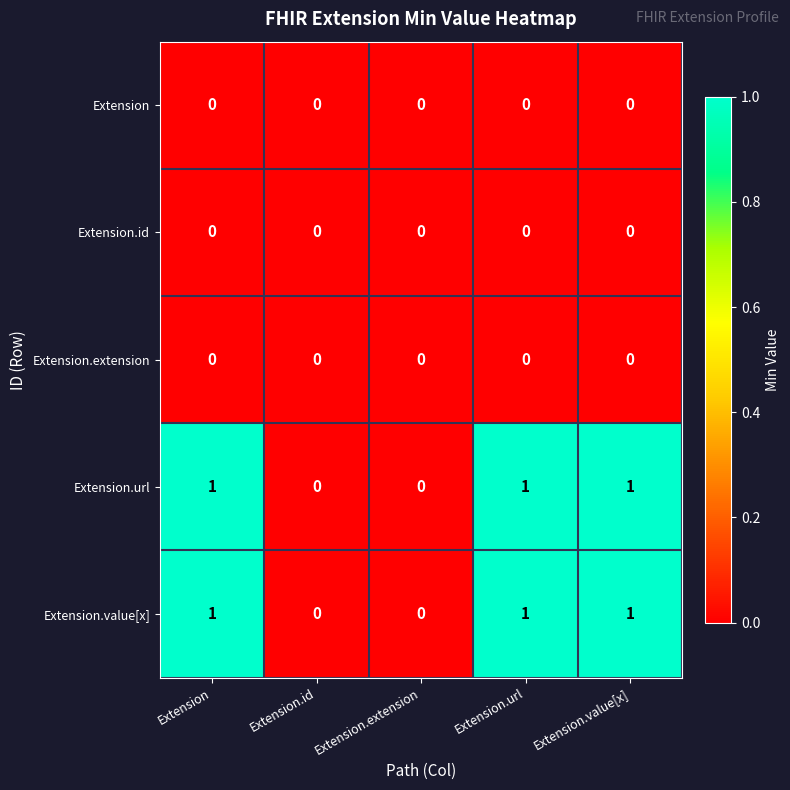

Is the value of Extension.value[x] at Extension greater than the value of Extension at Extension.value[x]?

Yes